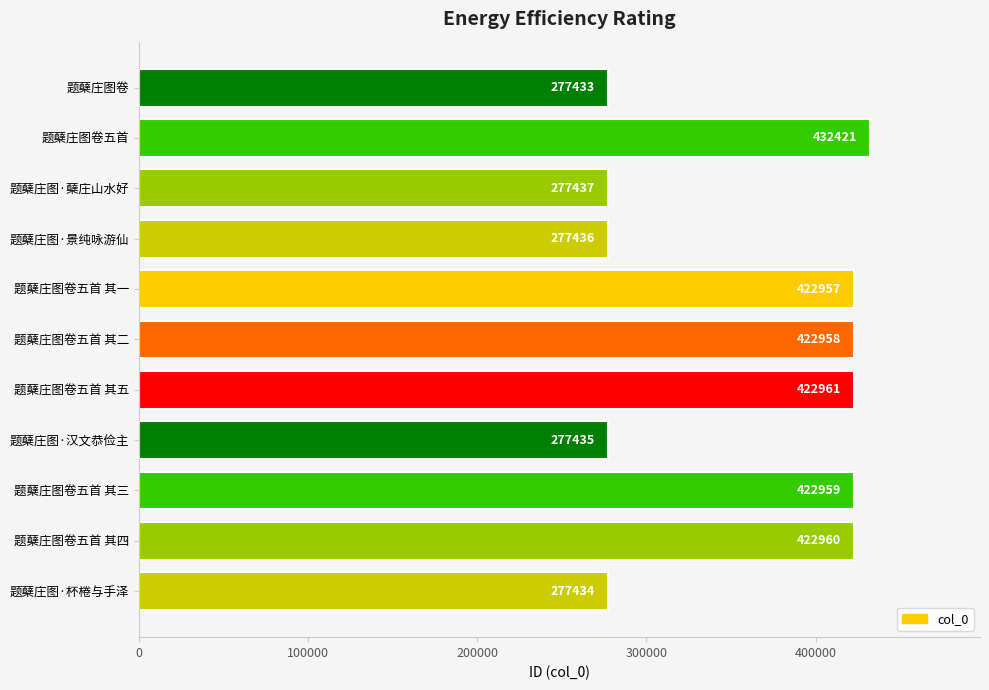

What is the label of the 9th bar from the bottom?

题蘖庄图·蘖庄山水好